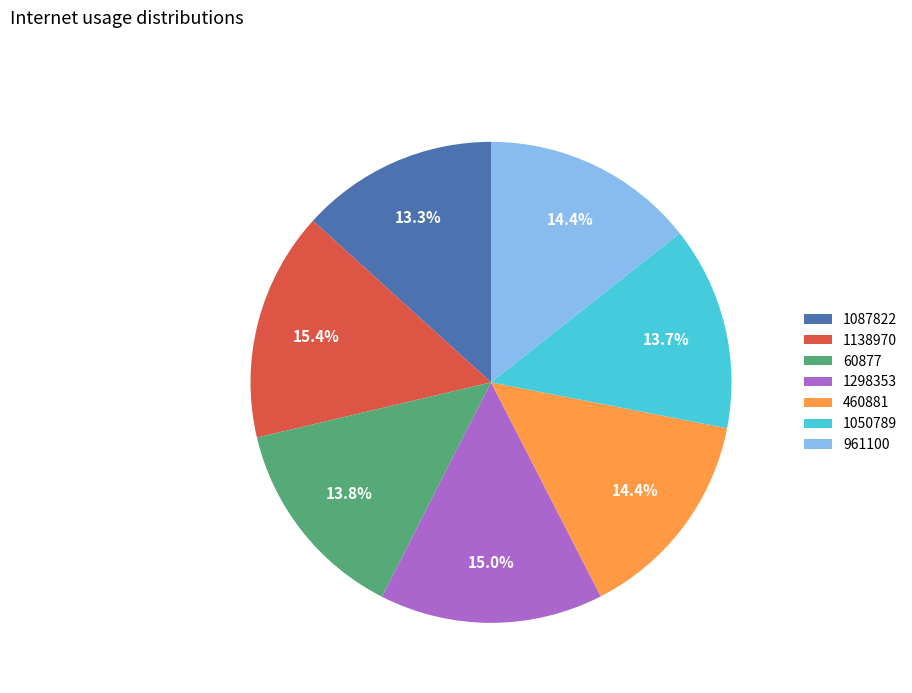

Do 60877 and 961100 together represent more than half of the pie?

No